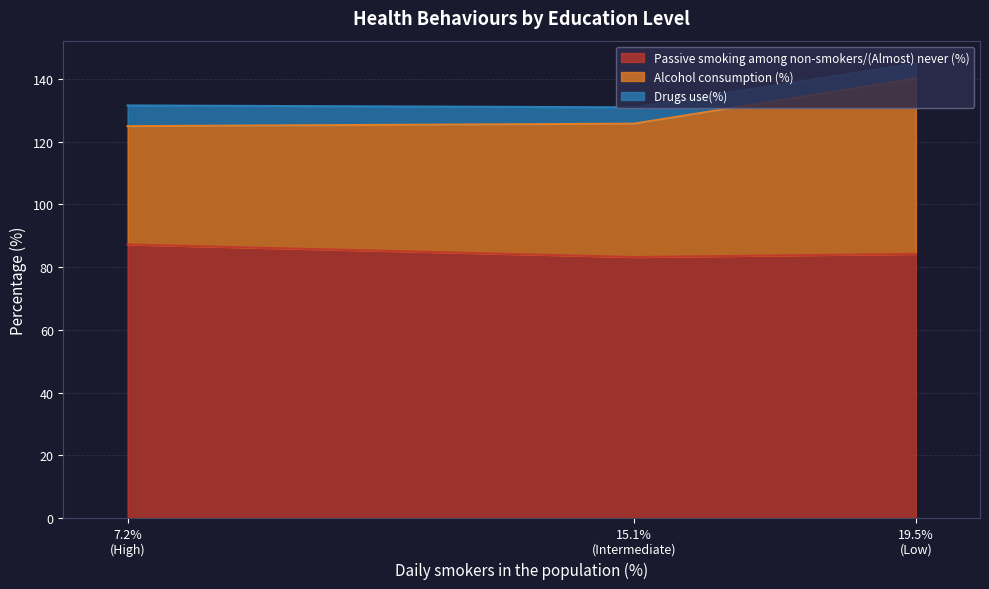

List the labels in order of Passive smoking among non-smokers/(Almost) never (%) value, smallest first.

Intermediate, Low, High